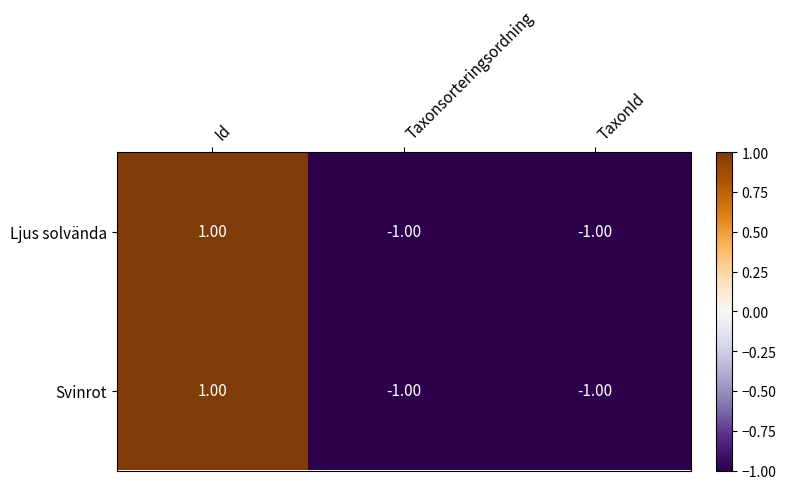

At which category is the sum across all series the highest?

Id